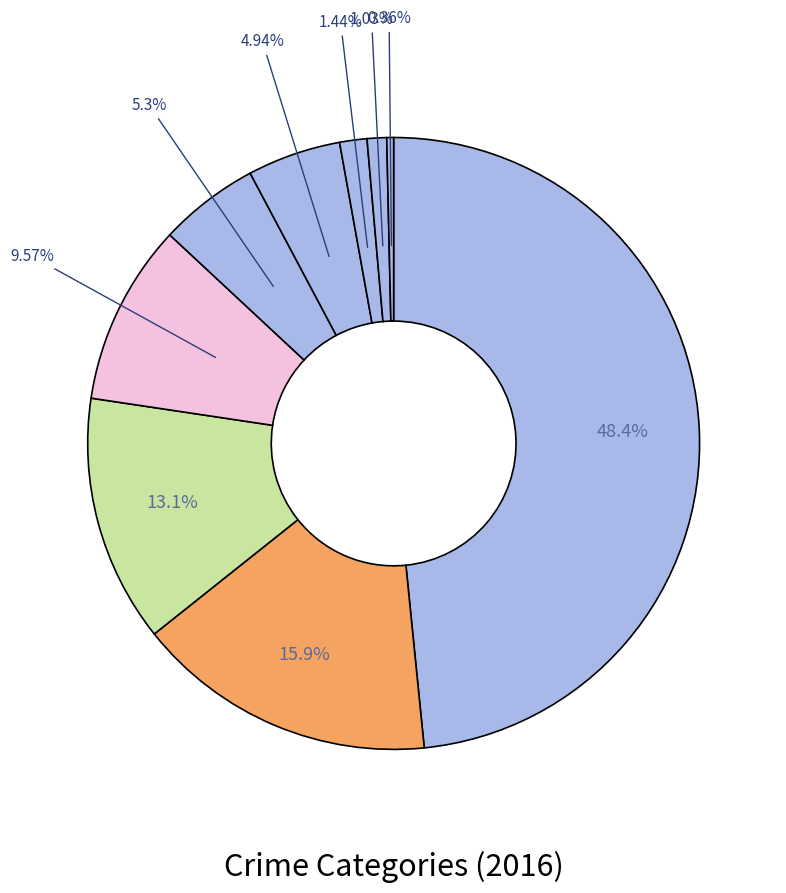

How many segments does this pie chart have?

9